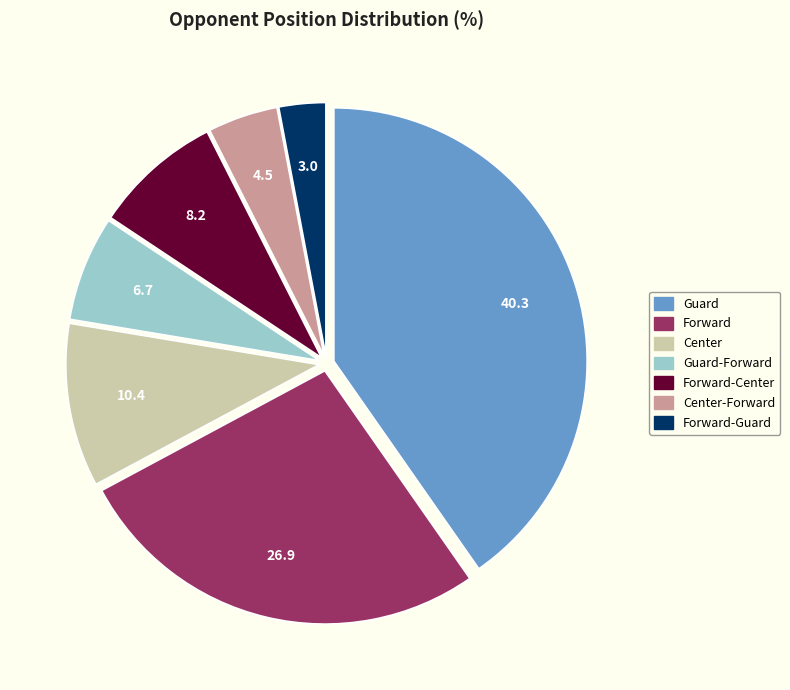

How many segments does this pie chart have?

7